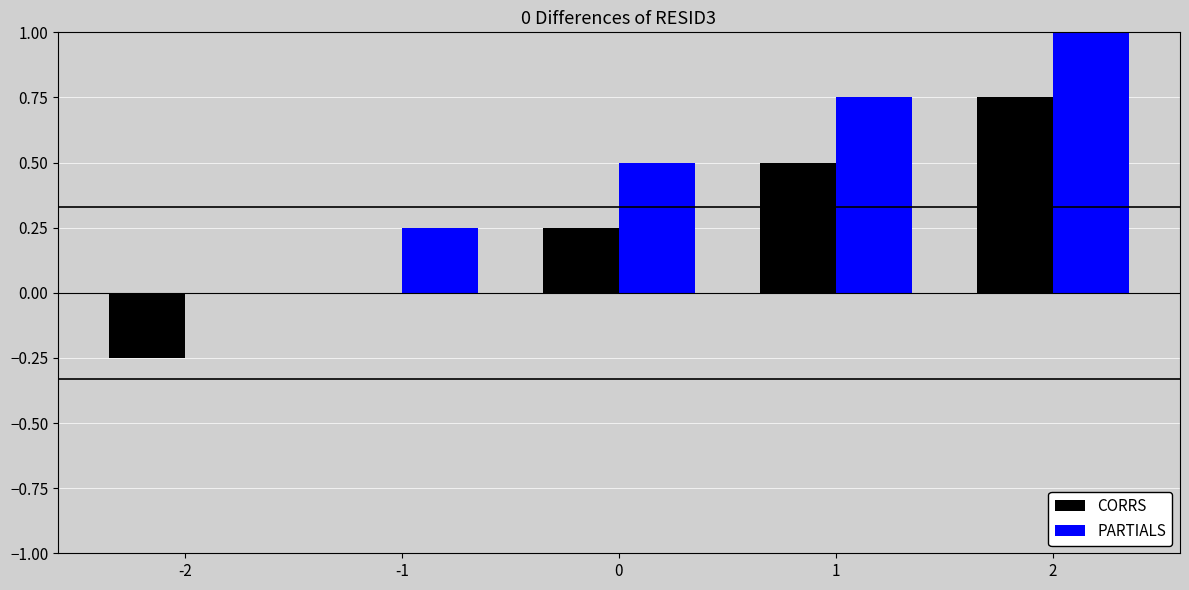

What is the difference between the CORRS values at -2 and 0?

0.5